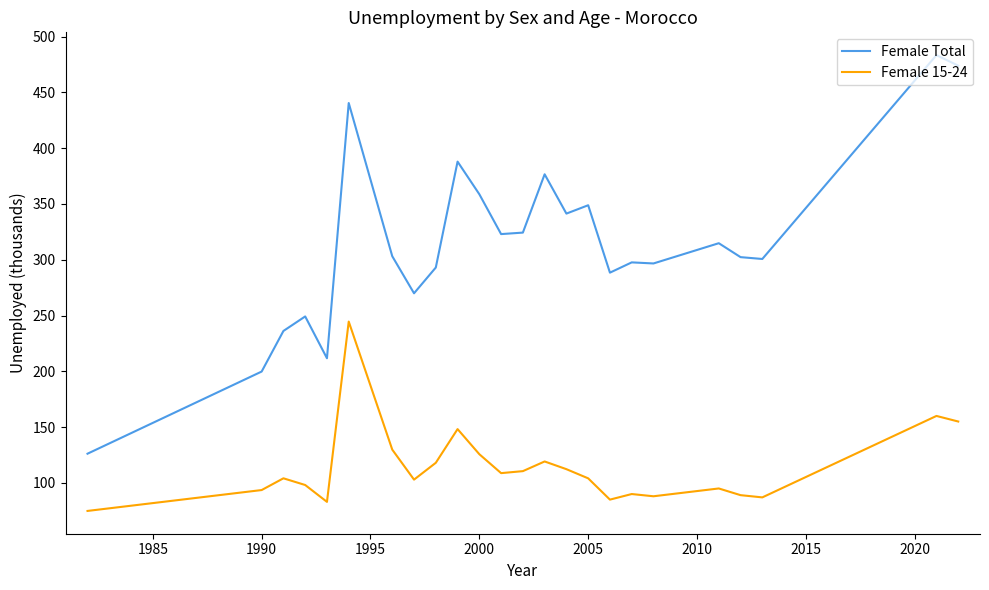

What is the lowest value of the Female 15-24 series?

74.9